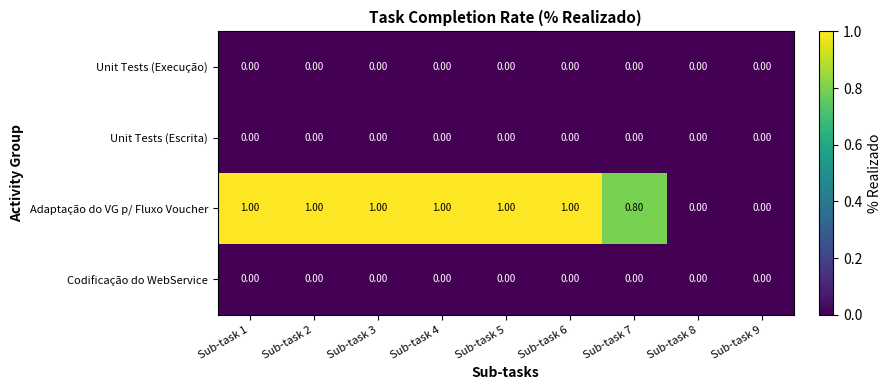

How many series are shown in this chart?

4